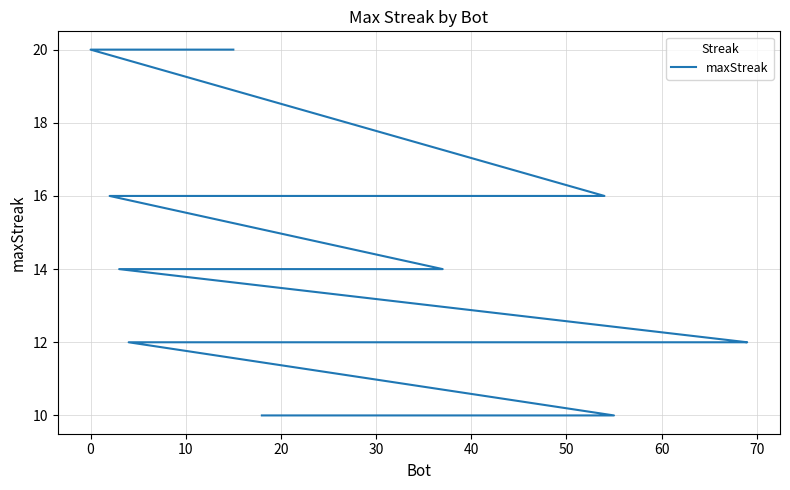

How many categories are shown in the chart?

40